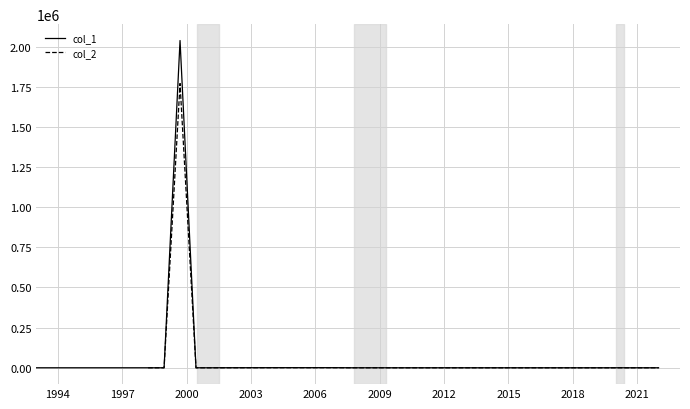

What is the sum of all values?

2043013.7